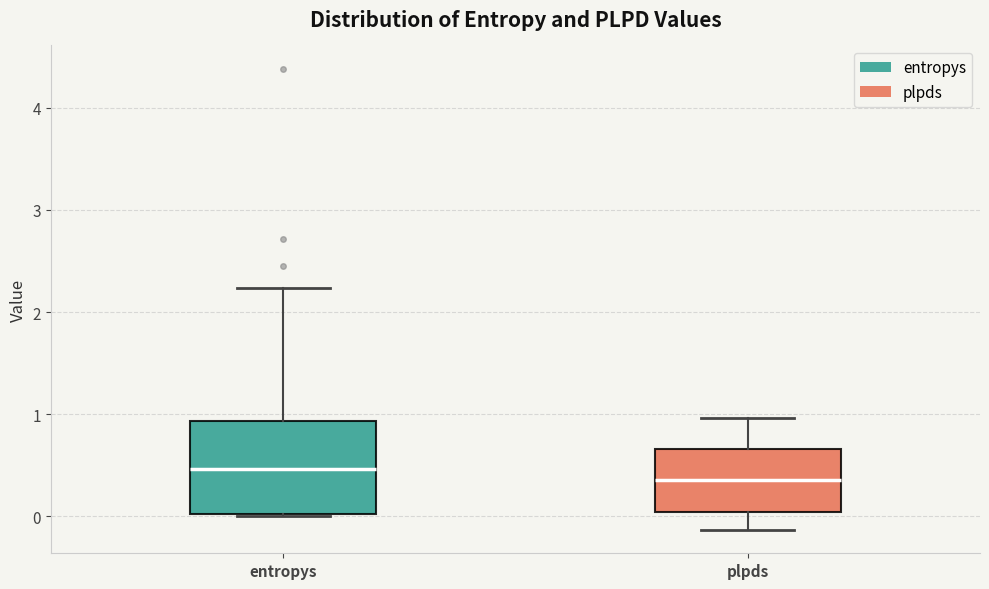

Which box is the tallest, from its lower edge to its upper edge?

entropys